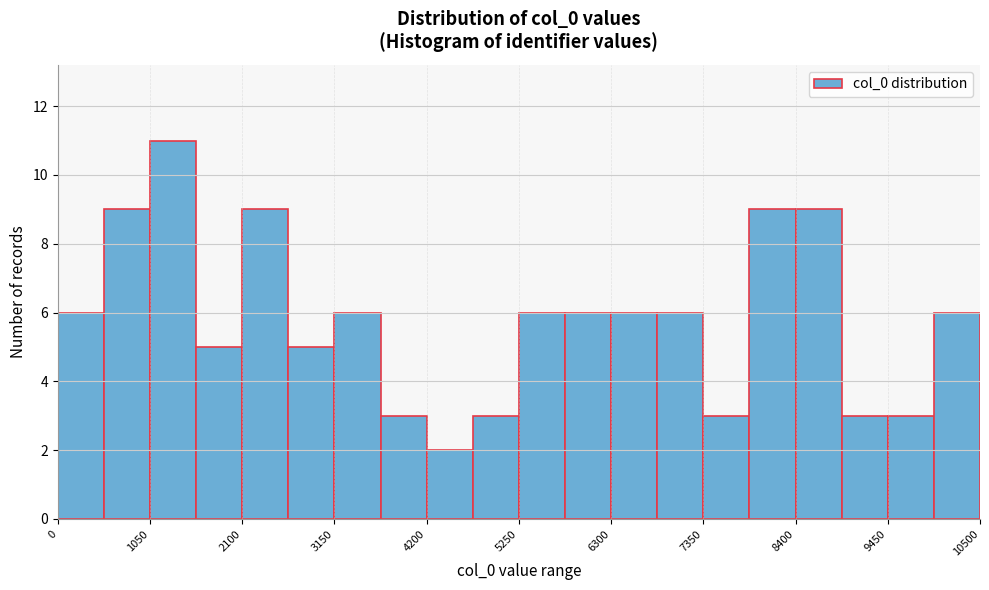

Around what value on the x-axis is the tallest bar? Give the approximate position of its centre, as read against the axis.

1400